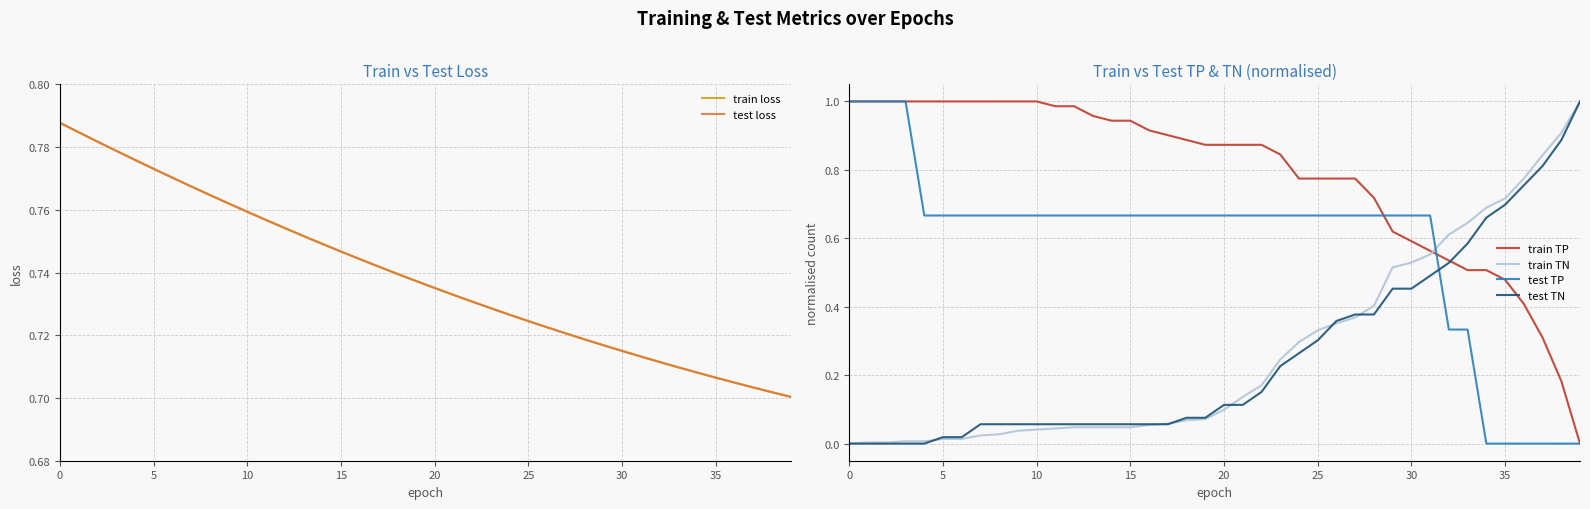

True or false: test TN and test TP cross at least once.

True